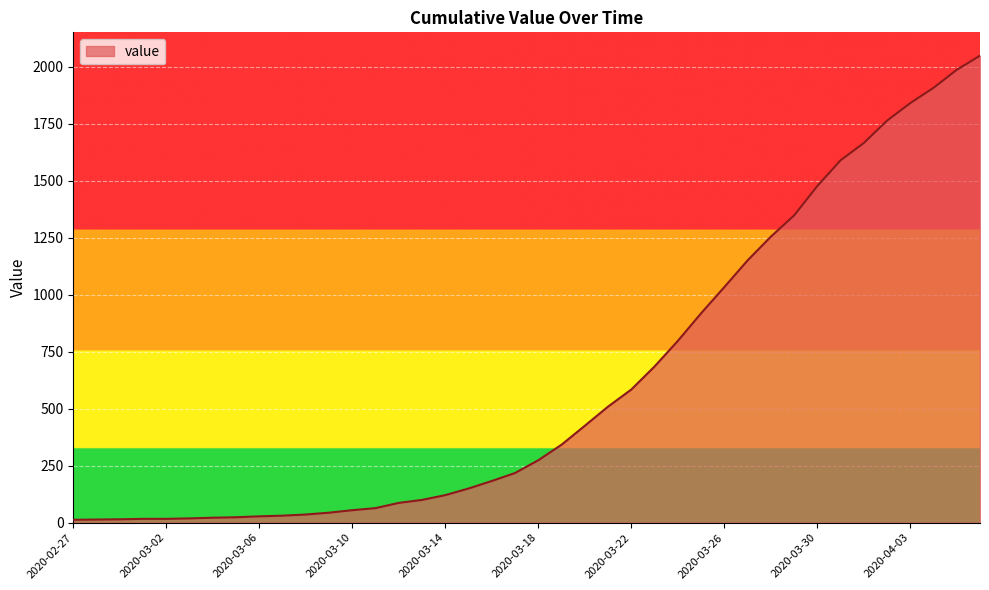

What is the maximum value shown in the chart?

2048